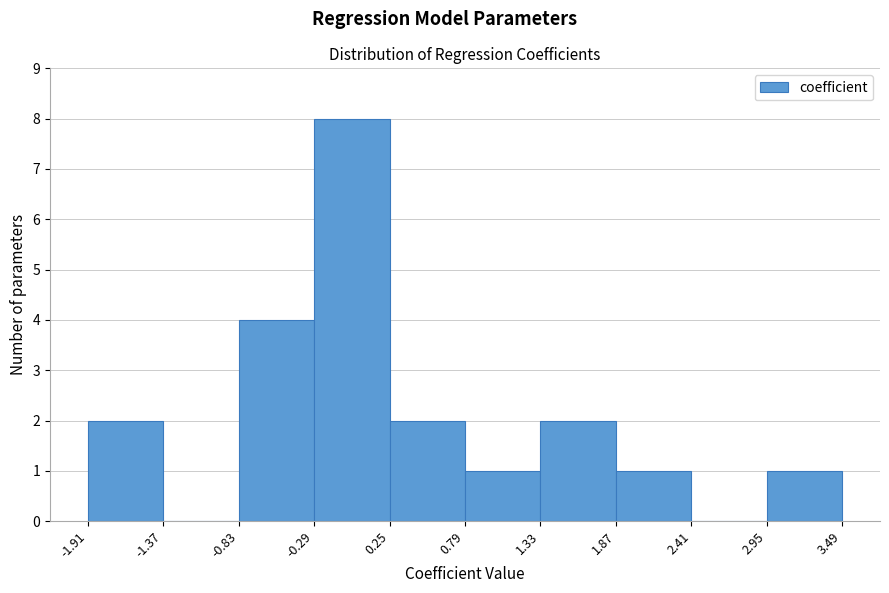

Which range on the x-axis has the tallest bar?

-0.29 to 0.25